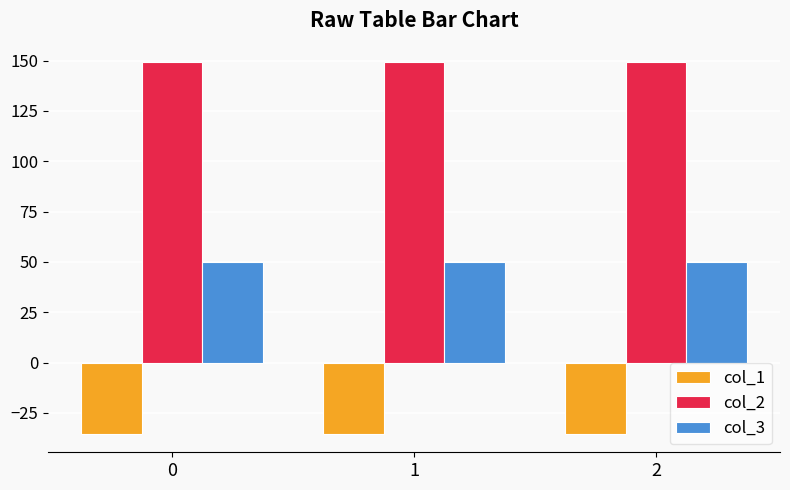

What is the difference between the highest and lowest values at 1?

184.5